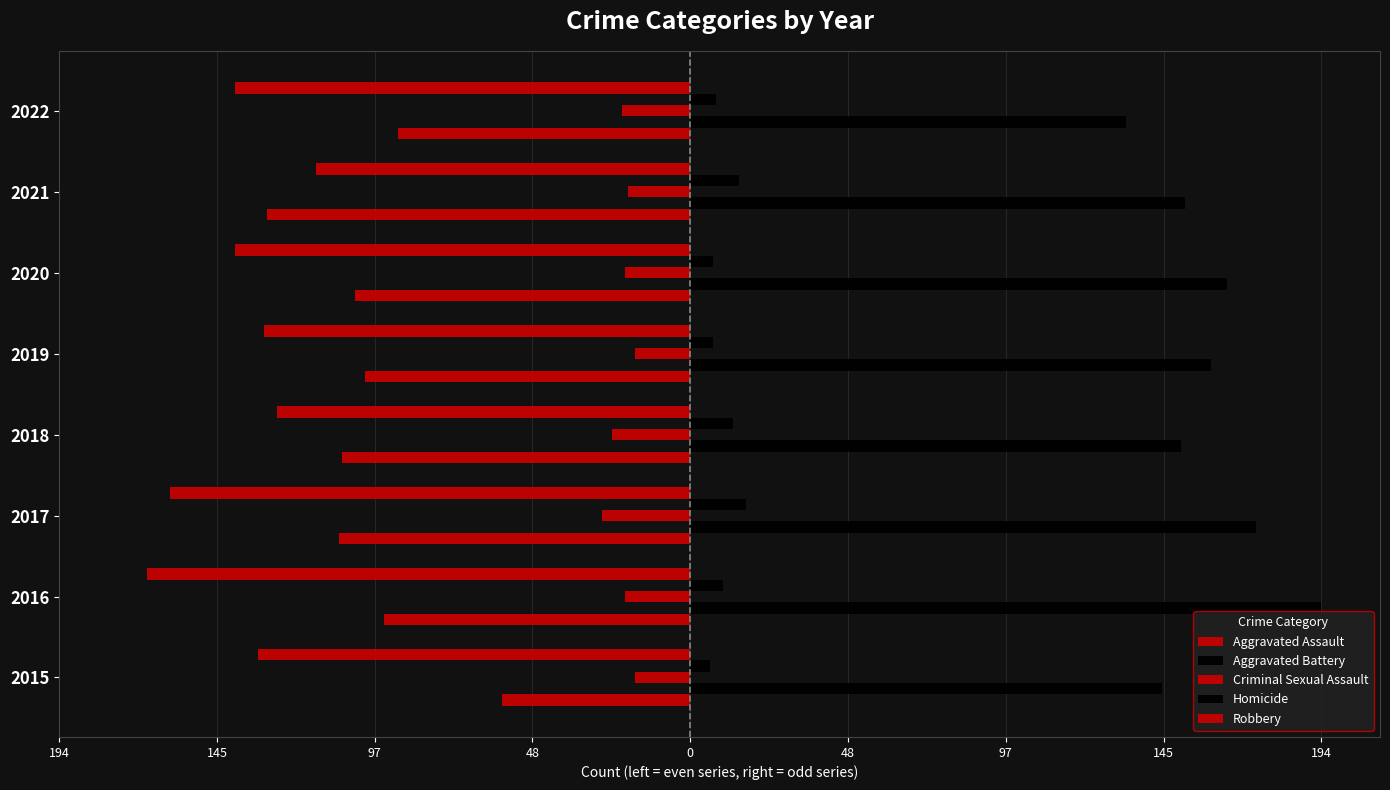

What is the maximum value shown in the chart?

194